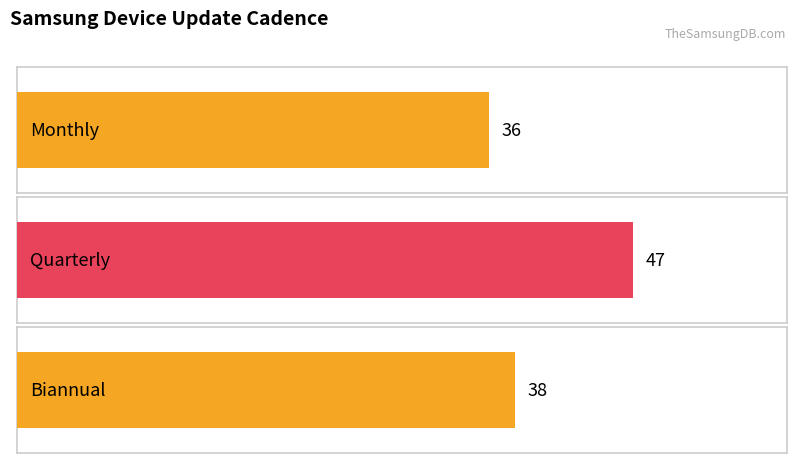

Which category has the lowest value across all series?

Monthly